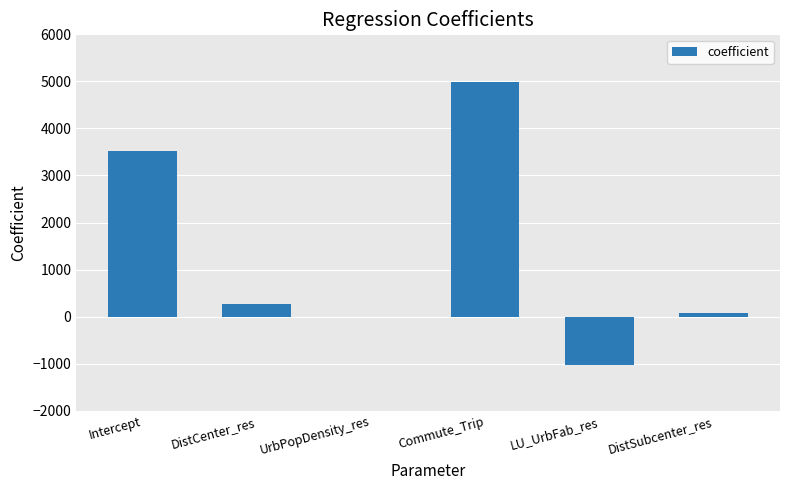

What is the greatest value displayed?

4996.4